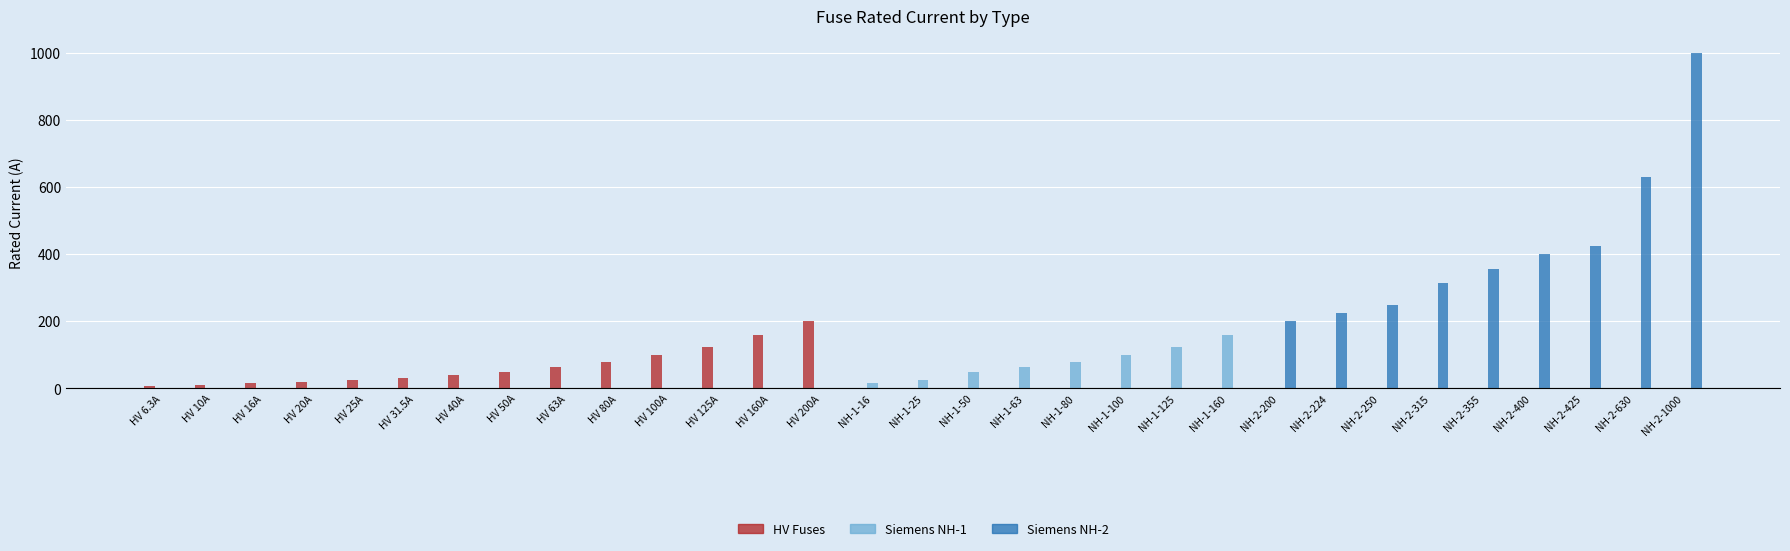

What is the sum of all Siemens NH-1 values?

619.0